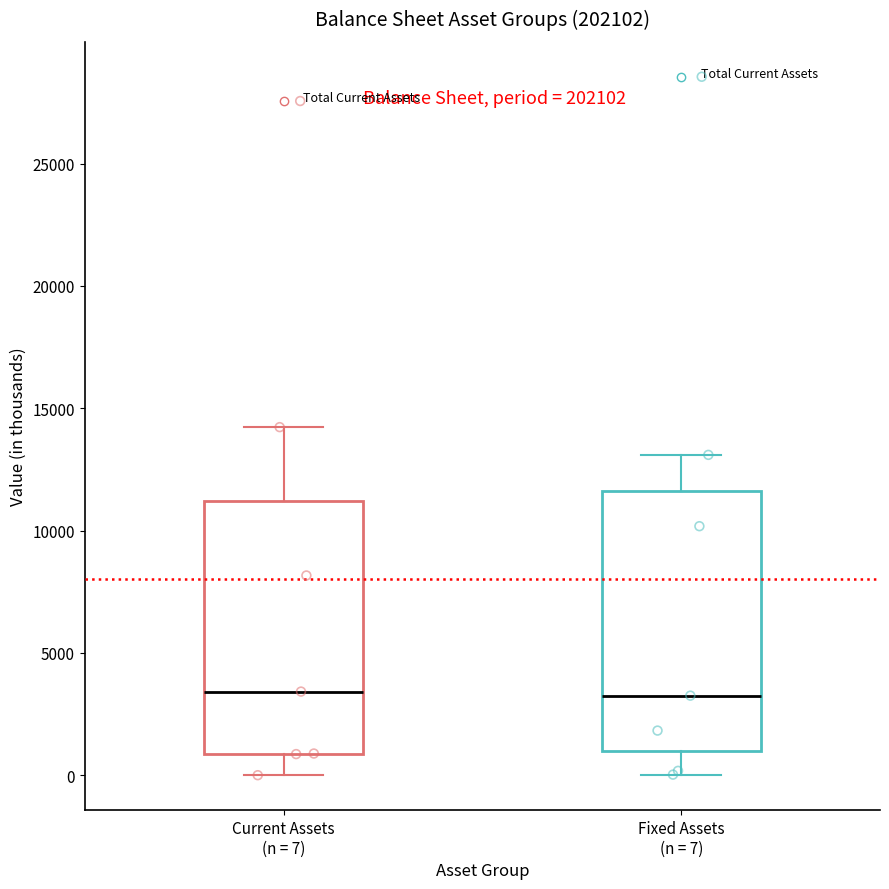

Reading left to right, read every box against the y-axis: the position of its median line, the range the box covers, and the ends of its whiskers. The values are not printed on the chart, so give them approximately, as read against the axis.

Current Assets (n = 7): median 3500, box 1000 to 11000, whiskers 0 to 14000
Fixed Assets (n = 7): median 3500, box 1000 to 11500, whiskers 0 to 13000